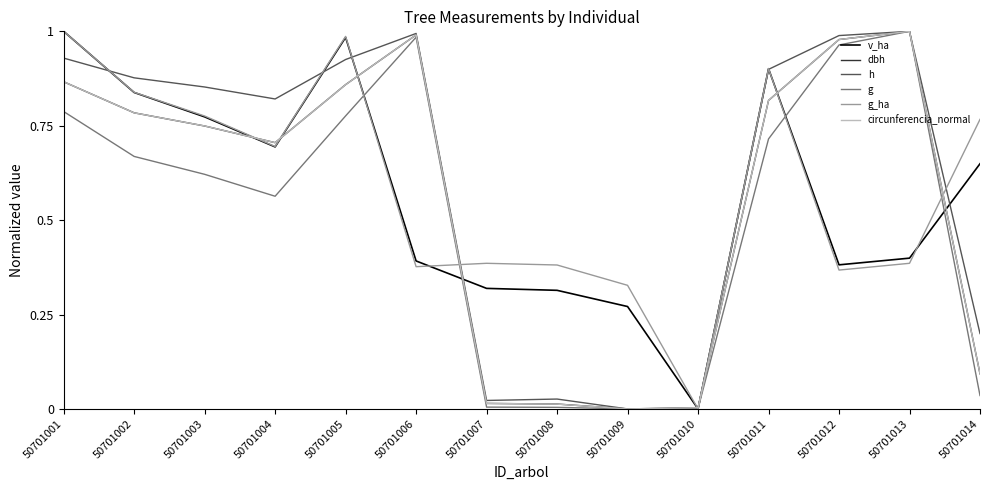

The g_ha series shows 0.4 at 50701006. True or false?

True